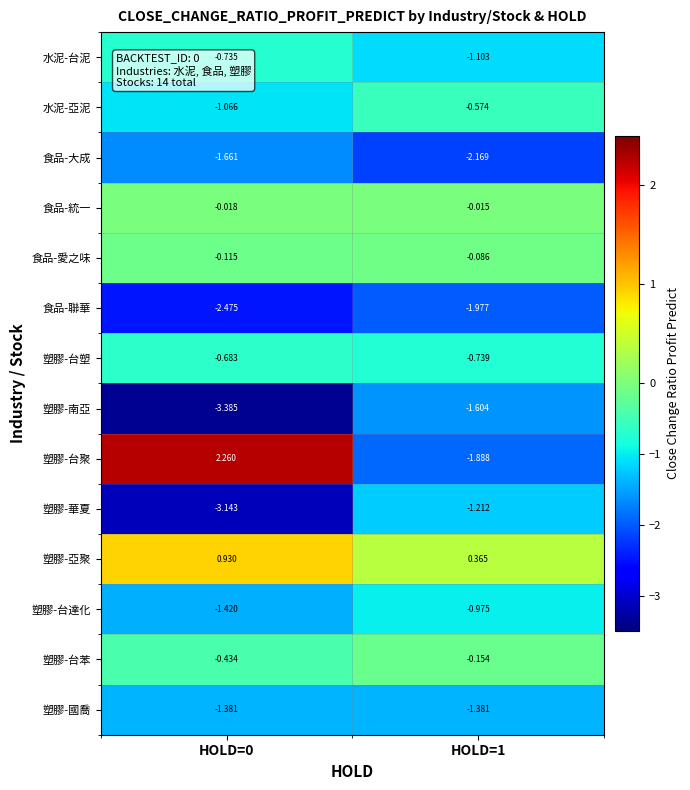

How many series are shown in this chart?

14